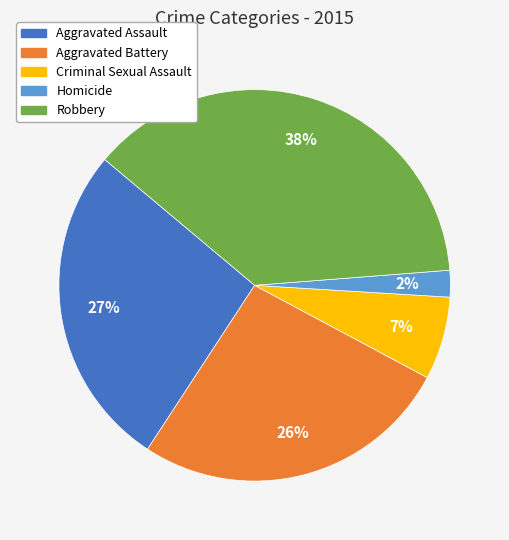

Do Aggravated Battery and Criminal Sexual Assault together represent more than half of the pie?

No